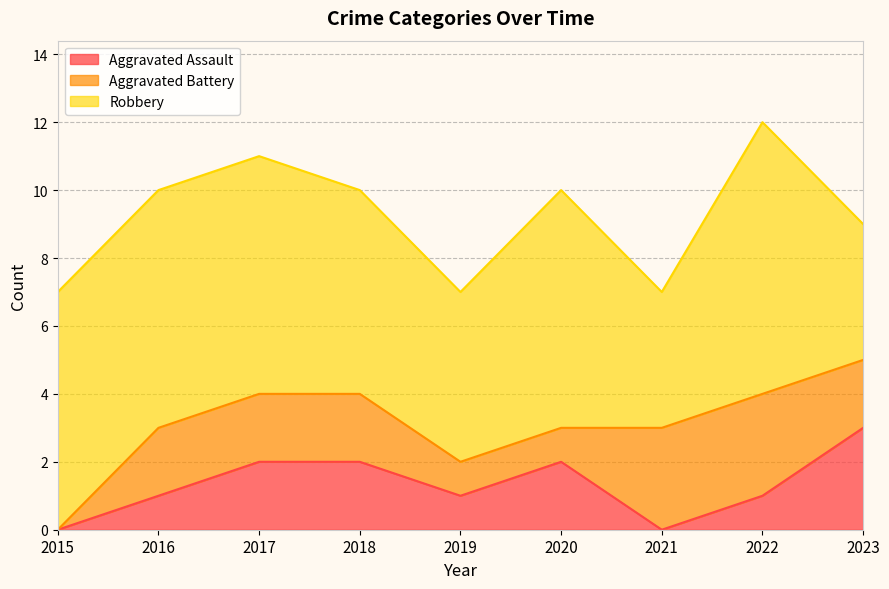

What is the highest value of the Robbery series?

8